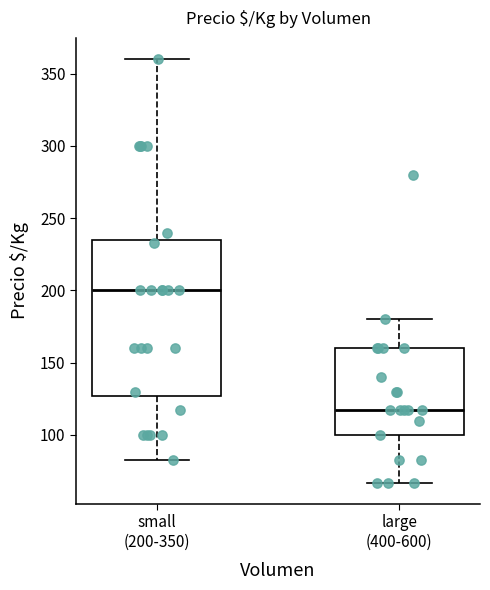

Reading left to right, transcribe this box plot: for each box, give where its median line is, the range the box spans, and where its two whiskers end, as read against the y-axis. The values are not printed on the chart, so give them approximately, as read against the axis.

small (200-350): median 200, box 125 to 235, whiskers 85 to 360
large (400-600): median 115, box 100 to 160, whiskers 65 to 180